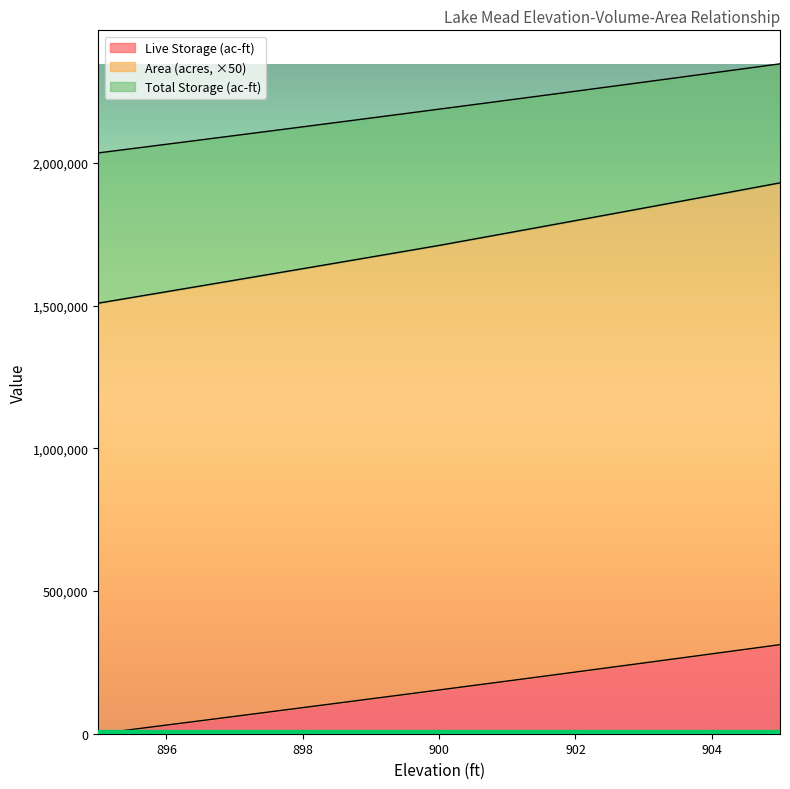

How many series are shown in this chart?

3